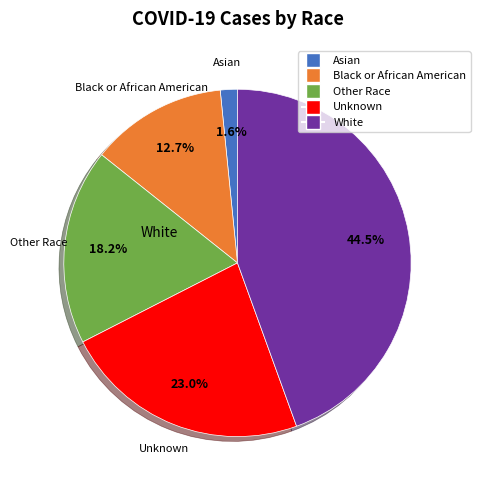

Is there a majority slice in this chart?

No